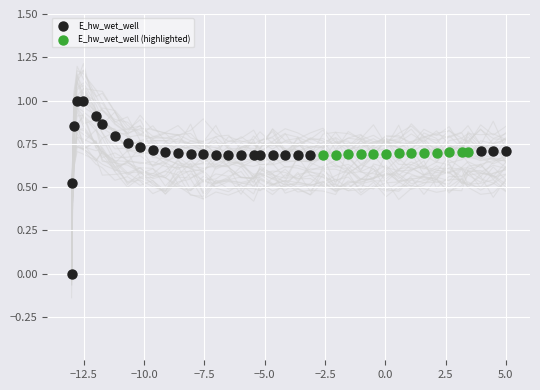

Which series has the largest Y range (max minus min)?

E_hw_wet_well